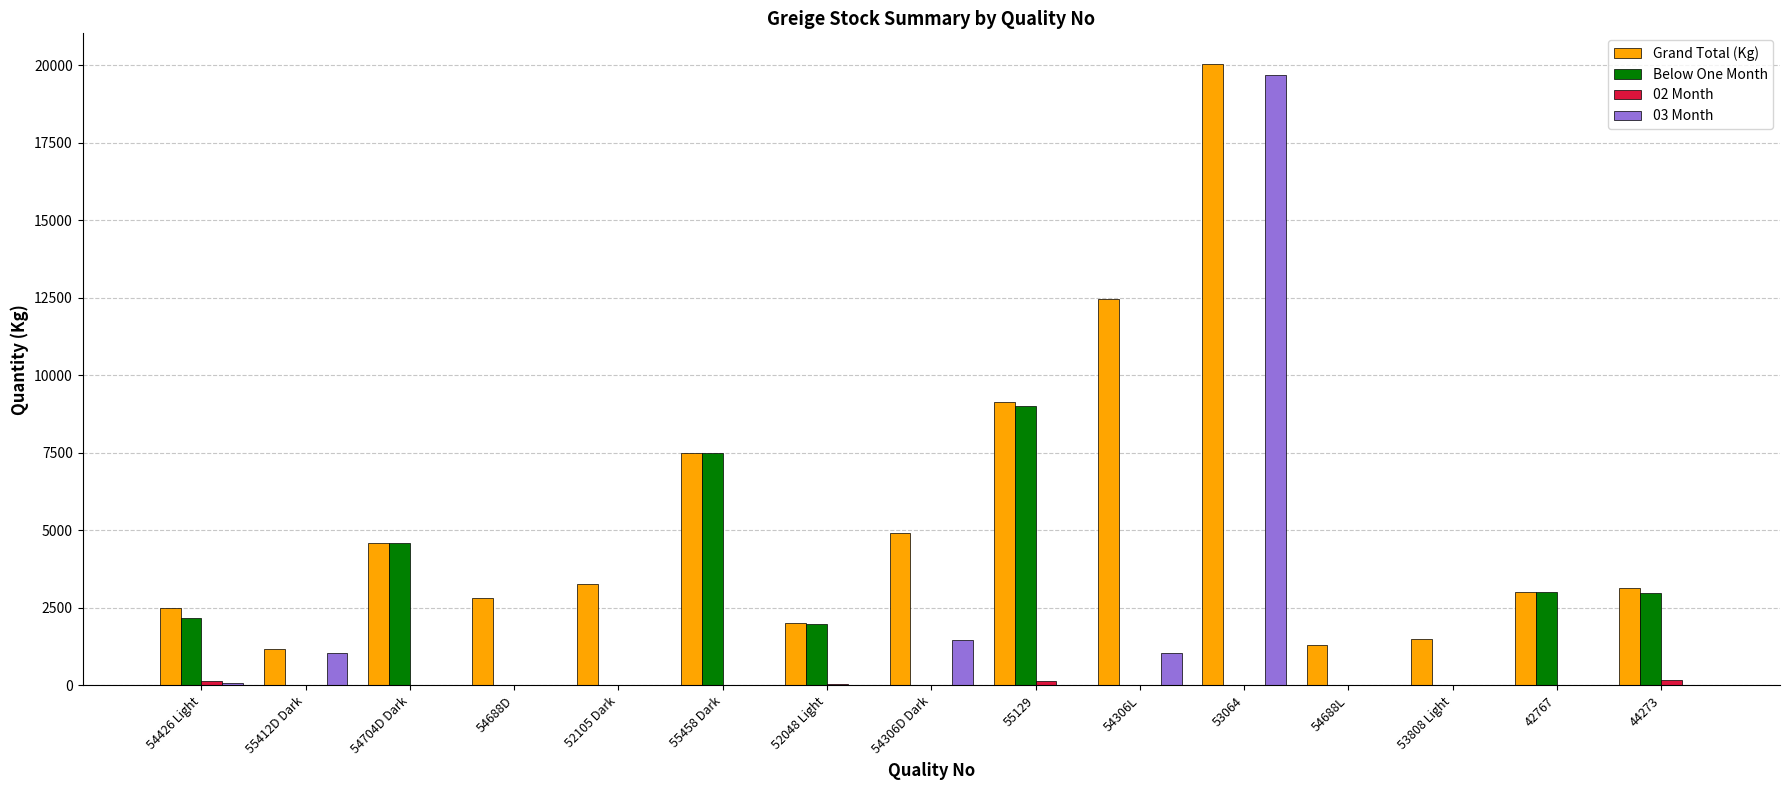

Which series has the widest spread of values?

03 Month